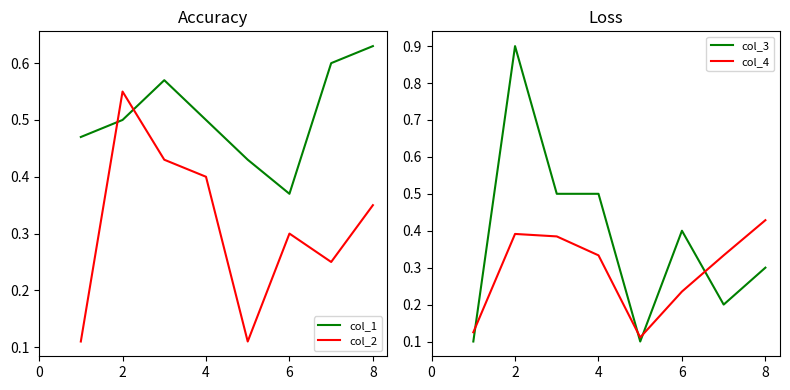

At which label does col_1 reach its peak?

8